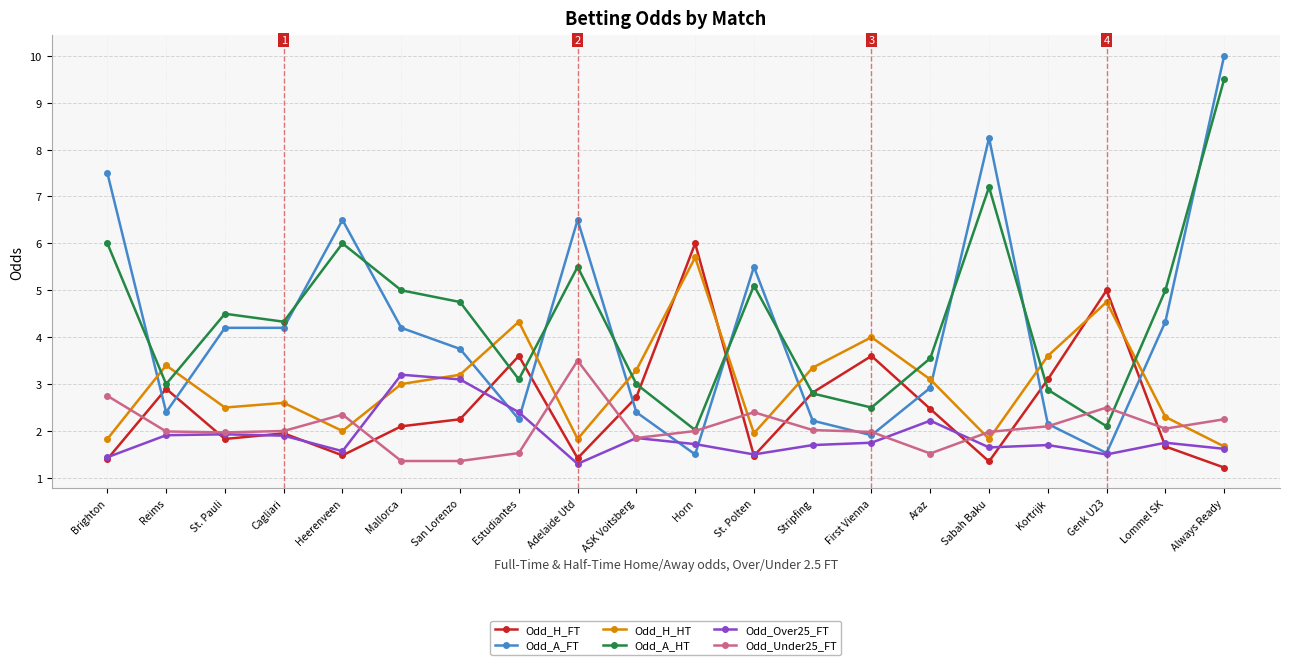

Between which two adjacent categories do Odd_H_FT and Odd_A_HT first intersect?

San Lorenzo and Estudiantes